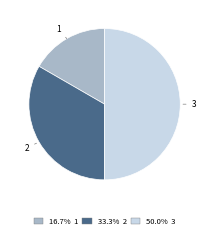

Count the number of slices in the pie.

3